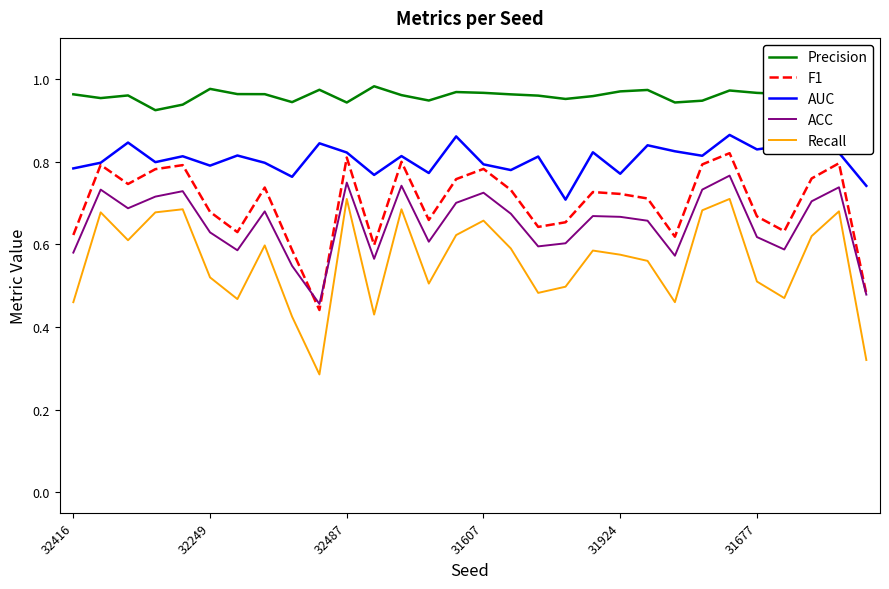

How many lines are shown in the chart?

5